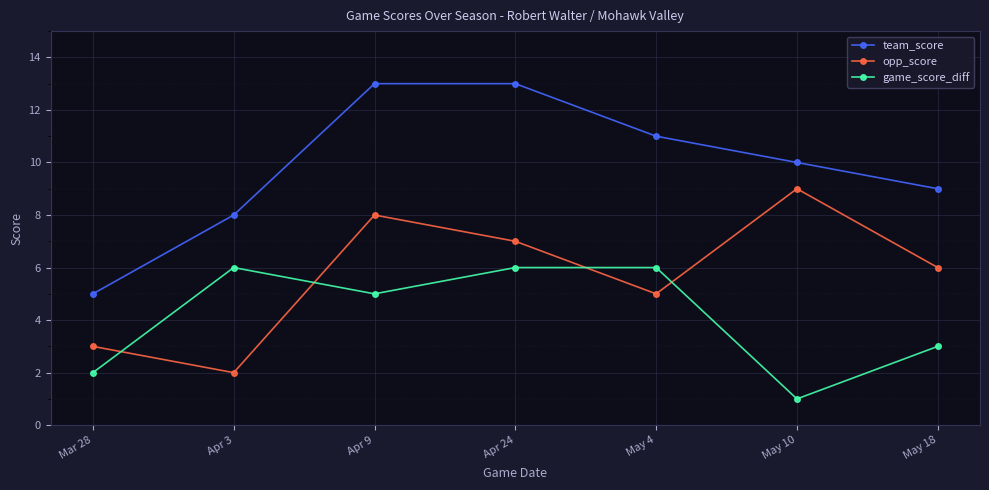

Reading left to right, transcribe all the data shown in this chart.

team_score: Mar 28=5	Apr 3=8	Apr 9=13	Apr 24=13	May 4=11	May 10=10	May 18=9
opp_score: Mar 28=3	Apr 3=2	Apr 9=8	Apr 24=7	May 4=5	May 10=9	May 18=6
game_score_diff: Mar 28=2	Apr 3=6	Apr 9=5	Apr 24=6	May 4=6	May 10=1	May 18=3